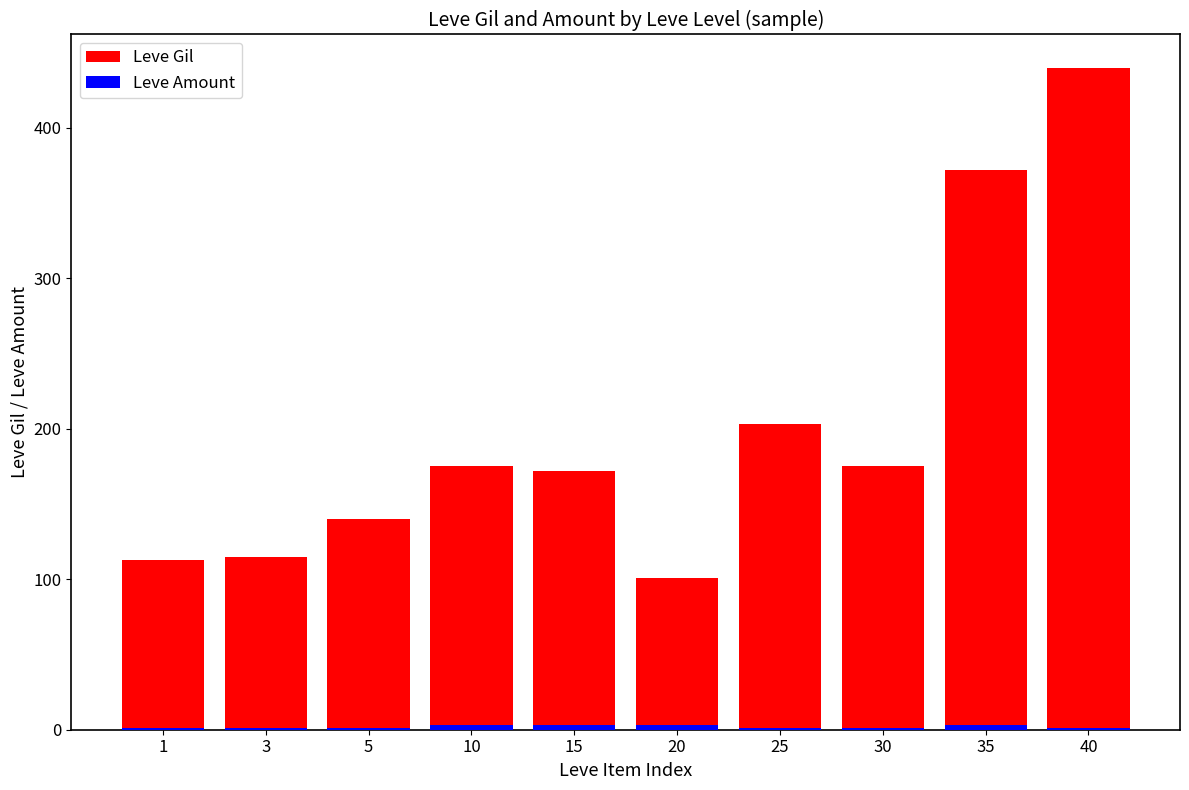

Rank the series by their average value, from lowest to highest.

Leve Amount, Leve Gil